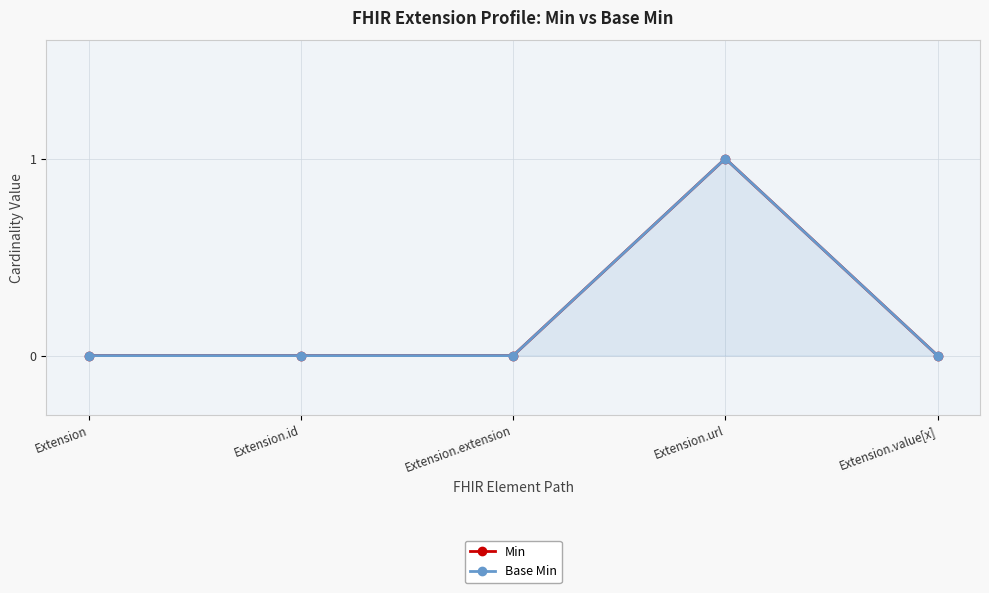

At which category does Min reach its first local peak?

Extension.url